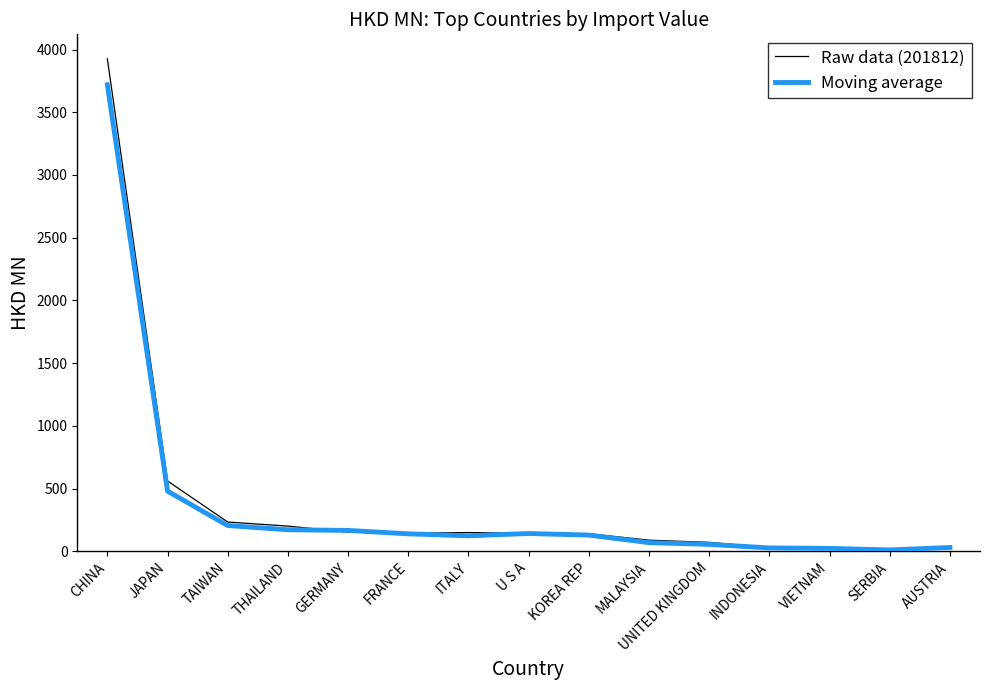

Is the value of Raw data (201812) at VIETNAM greater than the value of Moving average at GERMANY?

No